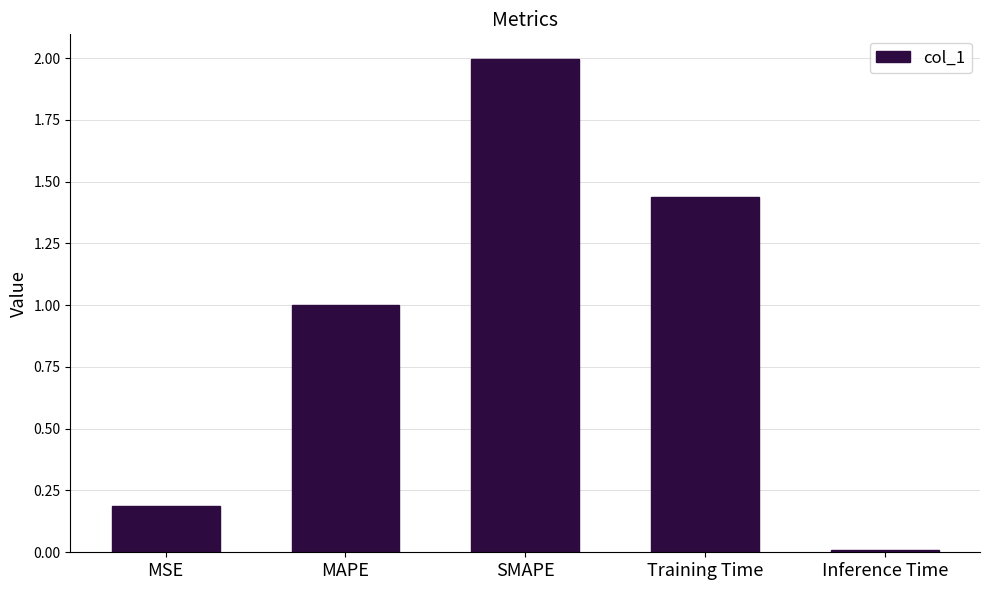

What is the difference between the values at MSE and Training Time?

1.3